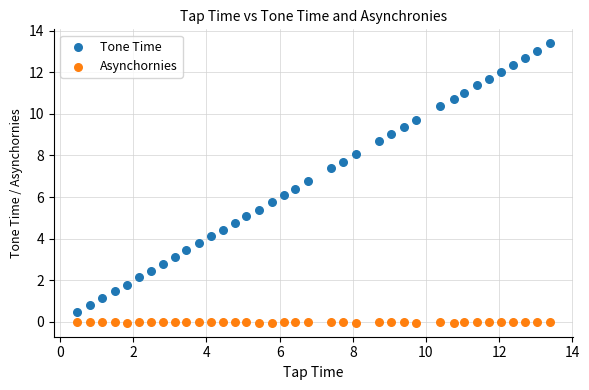

Which series has the largest Y range (max minus min)?

Tone Time